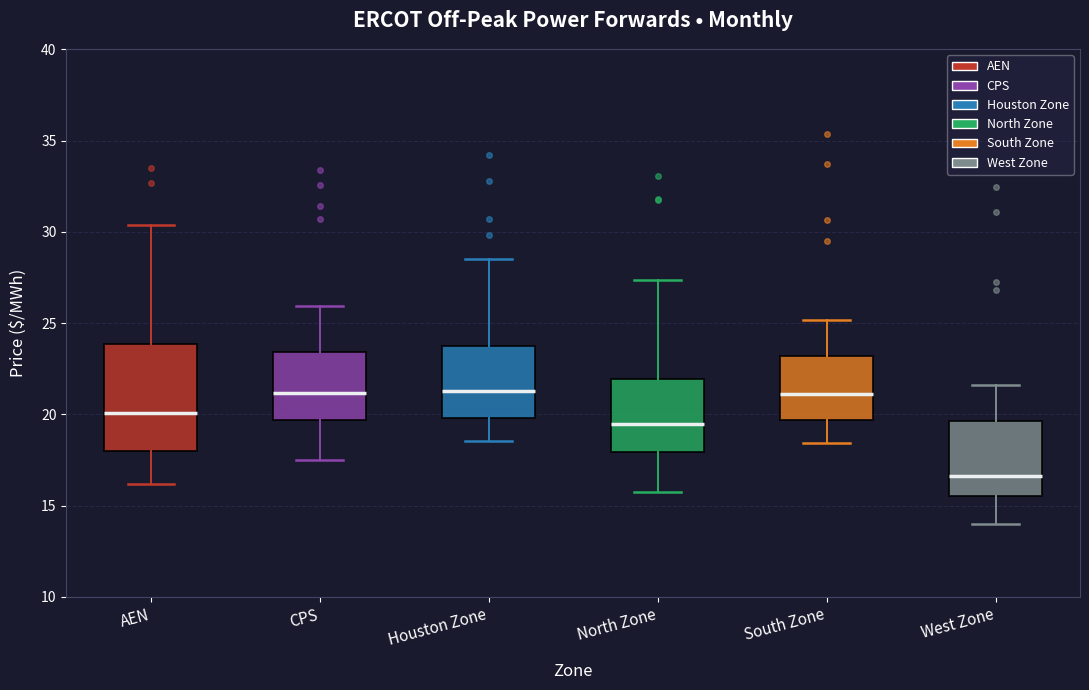

Where does the lower whisker of the box for West Zone end on the y-axis? The values are not printed on the chart, so give them approximately, as read against the axis.

14.0